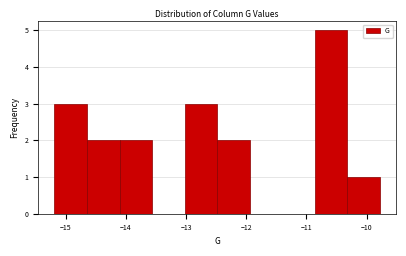

Reading left to right, list every bar in this chart as the range it spans on the x-axis followed by its height. Neither the bar edges nor the heights are printed on the chart, so give them approximately, as read against the axes.

-15.2 to -14.6: 3
-14.6 to -14.1: 2
-14.1 to -13.6: 2
-13.6 to -13.0: 0
-13.0 to -12.5: 3
-12.5 to -11.9: 2
-11.9 to -11.4: 0
-11.4 to -10.9: 0
-10.9 to -10.3: 5
-10.3 to -9.8: 1